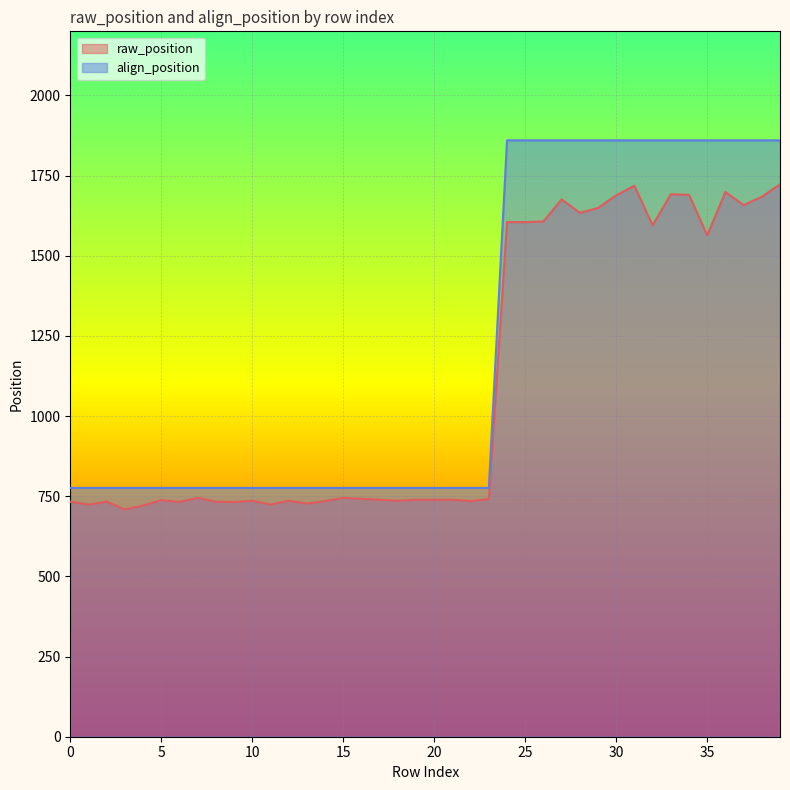

What is the maximum value shown in the chart?

1860